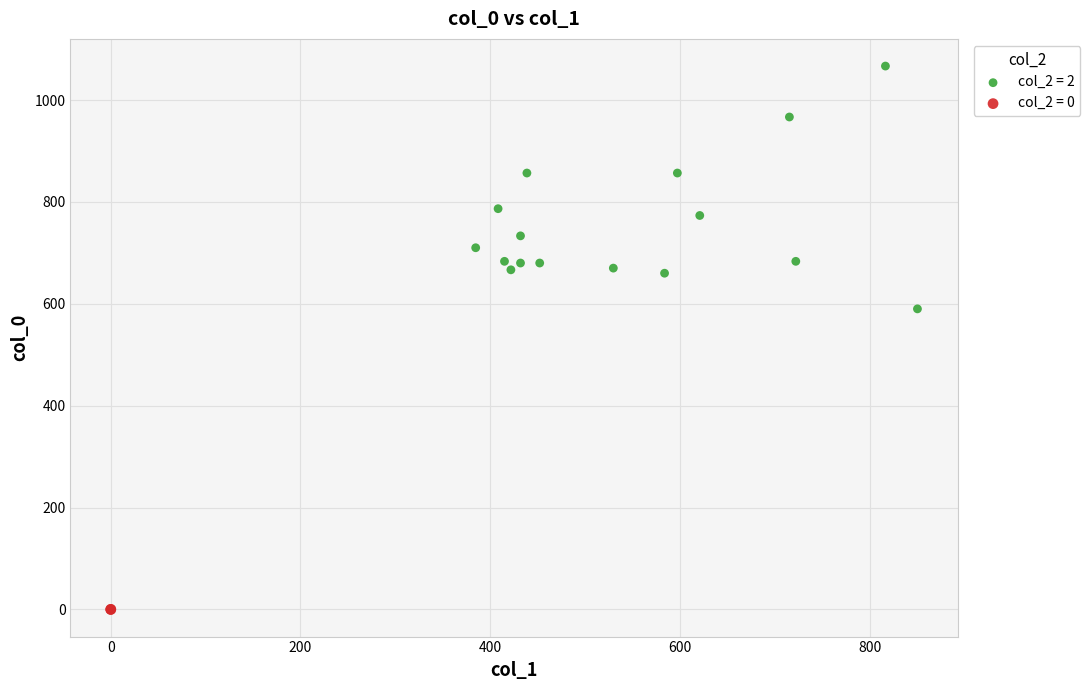

What are all the series names shown in the legend?

col_2 = 2, col_2 = 0